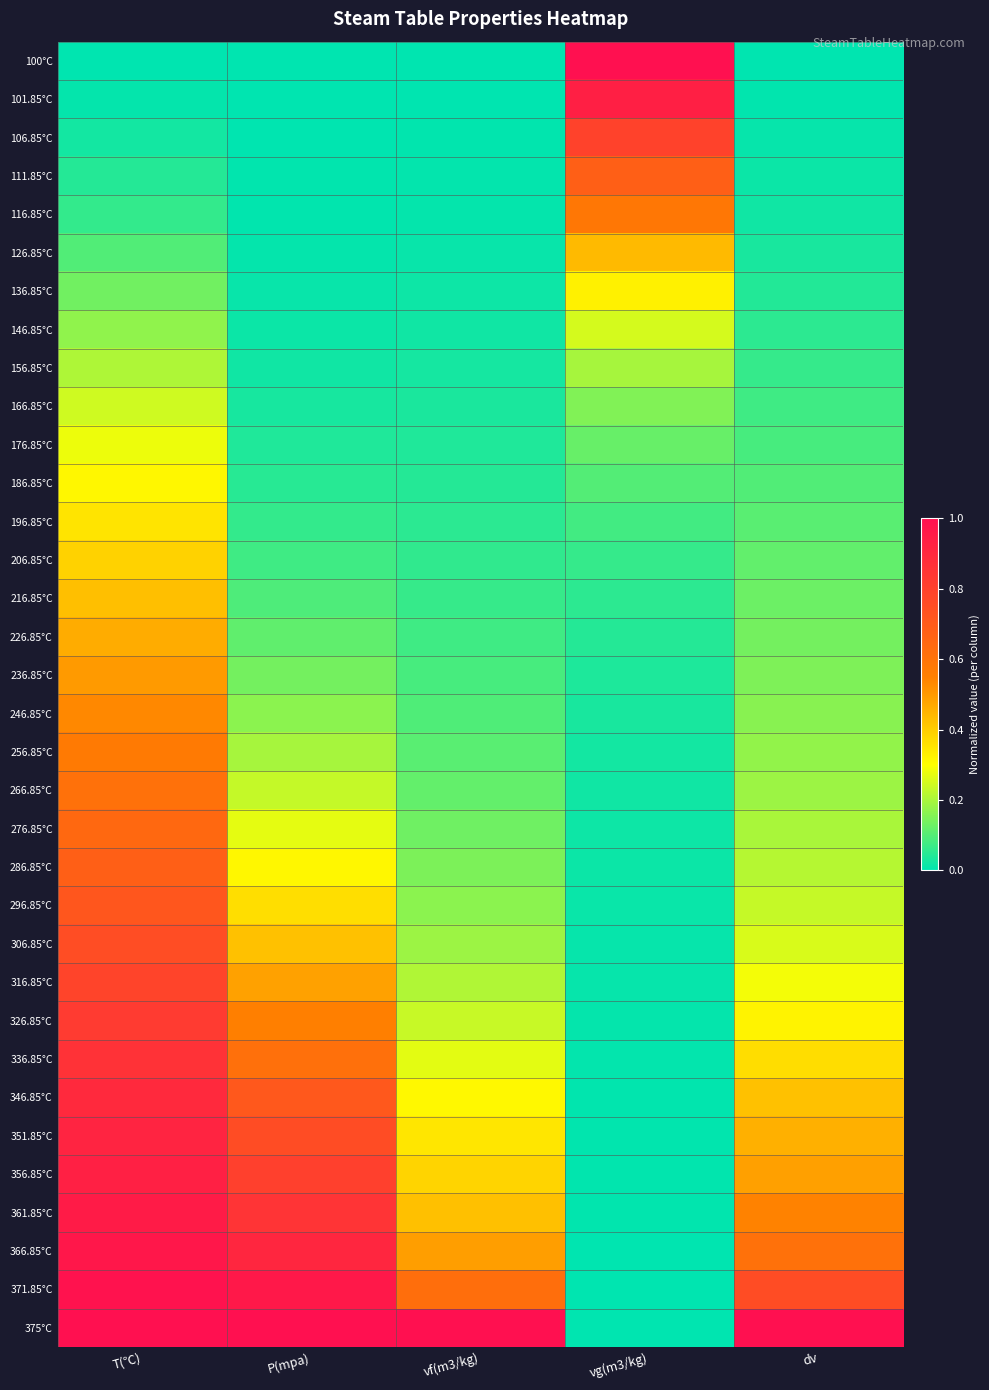

At how many categories does at least one series exceed 0?

5